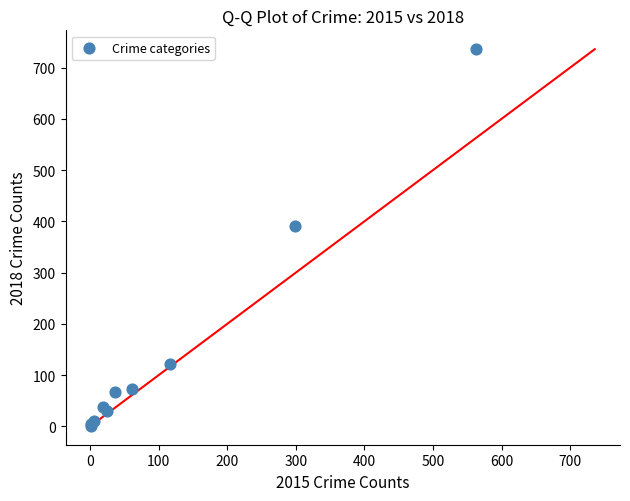

What Y value in the scatter plot is closest to 368?

391